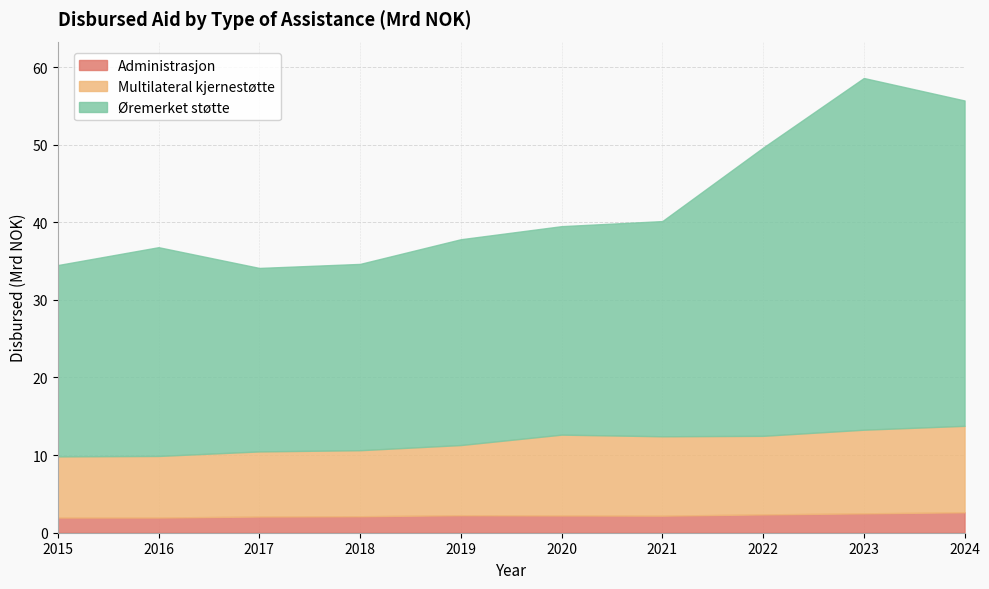

At which category does Multilateral kjernestøtte reach its first local valley?

2022